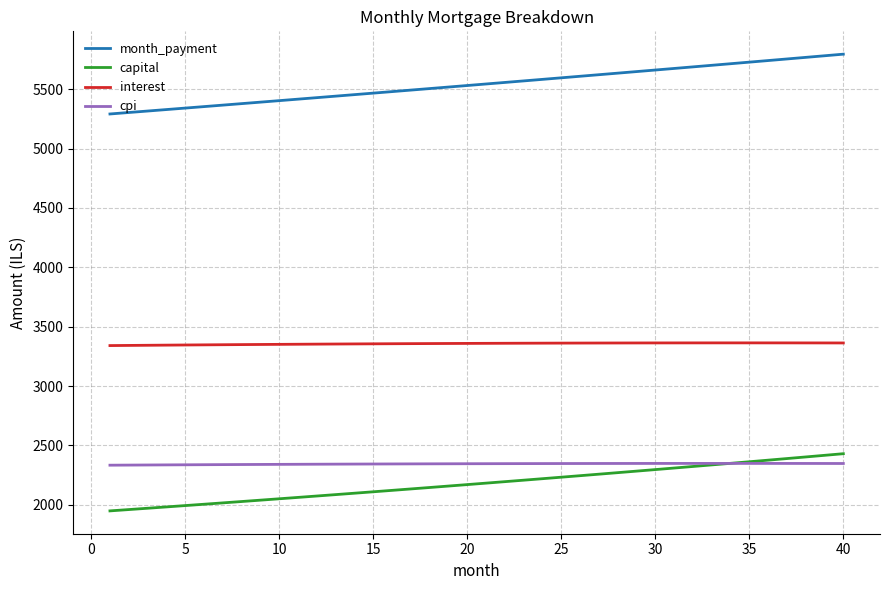

Which series has the widest spread of values?

month_payment